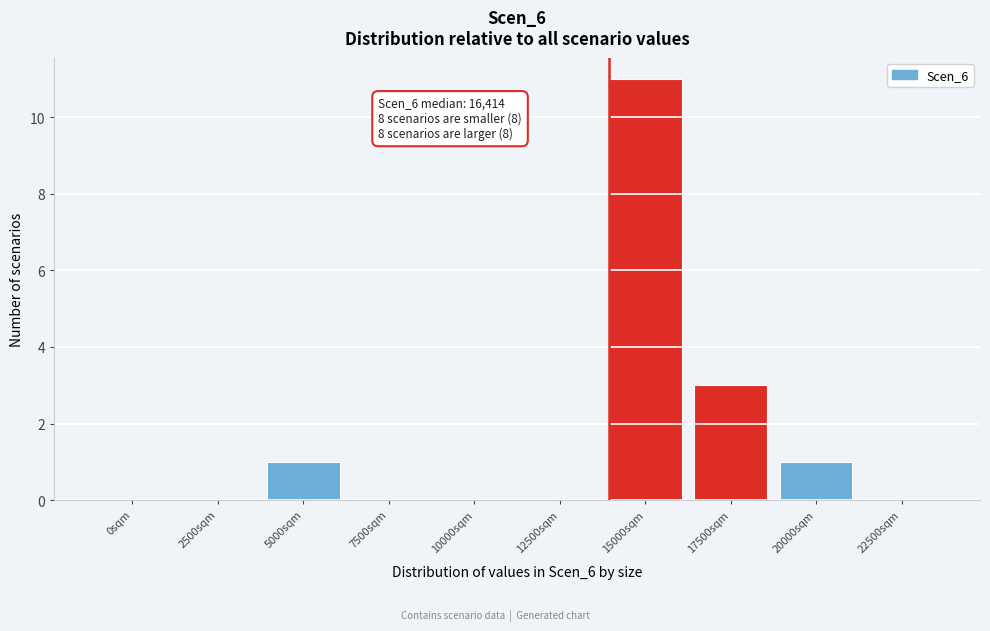

Reading left to right, extract all data points from this chart.

0sqm=0	2500sqm=0	5000sqm=1	7500sqm=0	10000sqm=0	12500sqm=0	15000sqm=11	17500sqm=3	20000sqm=1	22500sqm=0